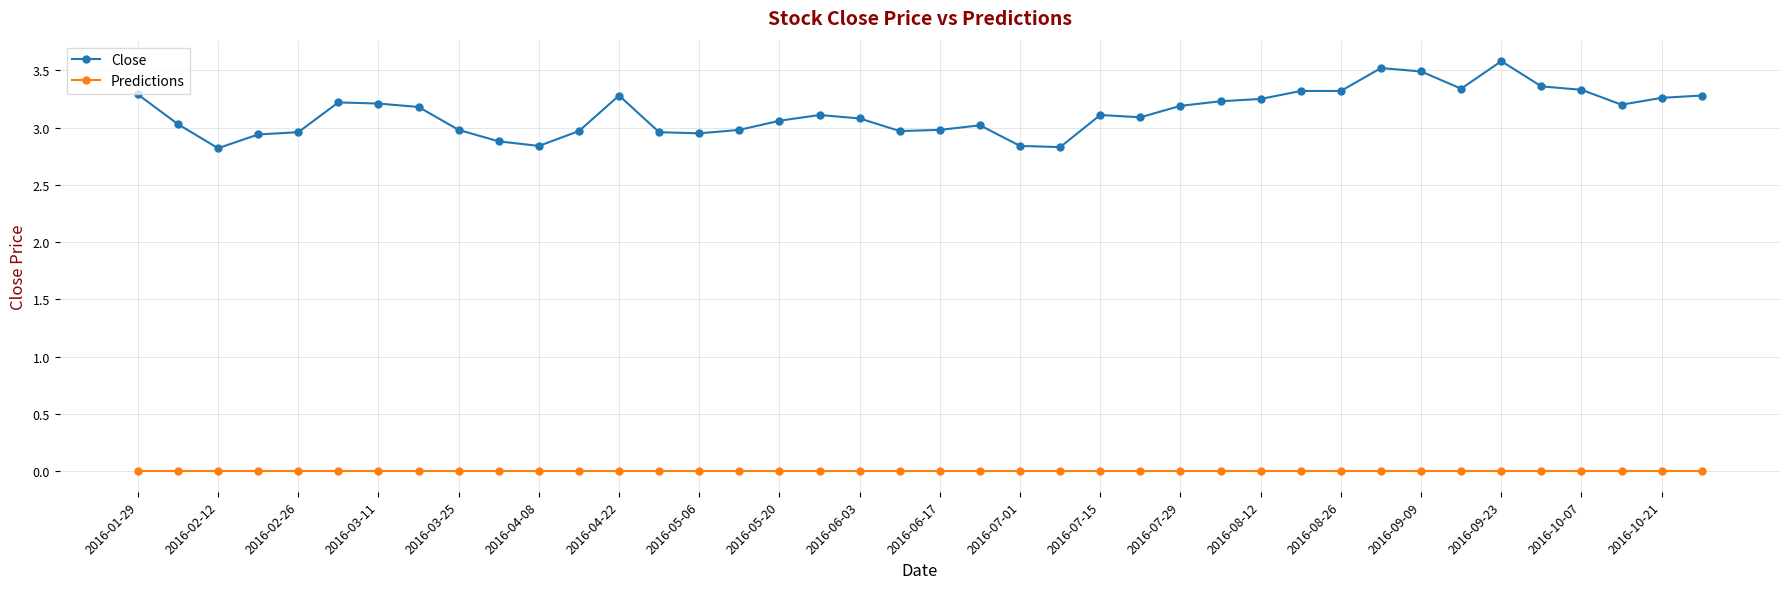

Rank the series by their average value, from lowest to highest.

Predictions, Close